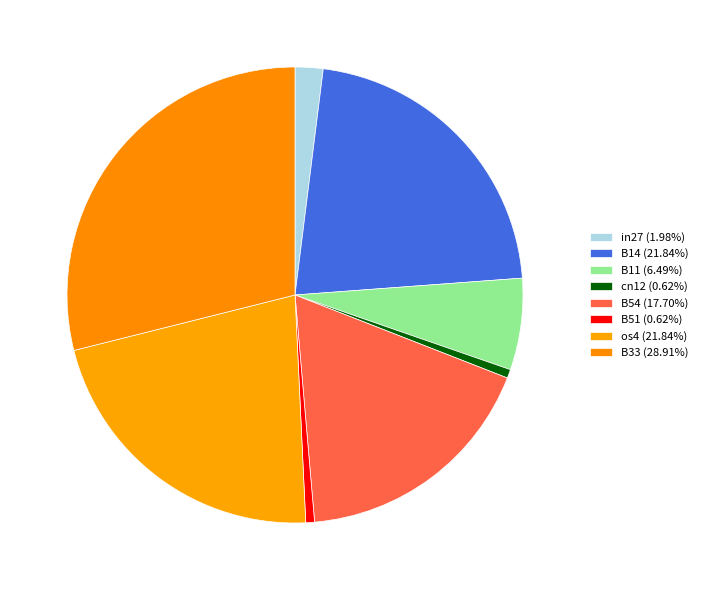

True or false: B33 accounts for 29% of the total.

True